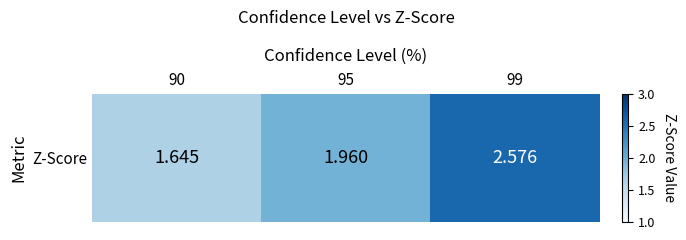

What is the minimum value shown in the chart?

1.6